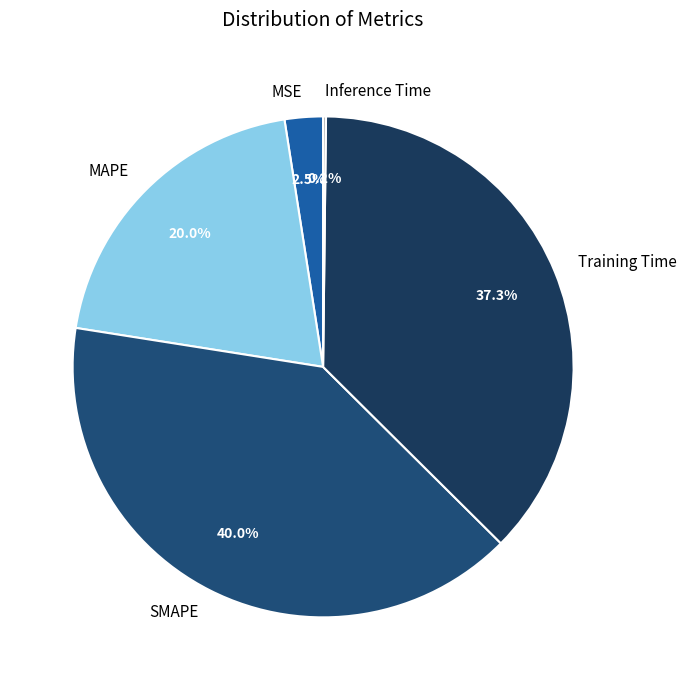

Does any single category account for the majority?

No